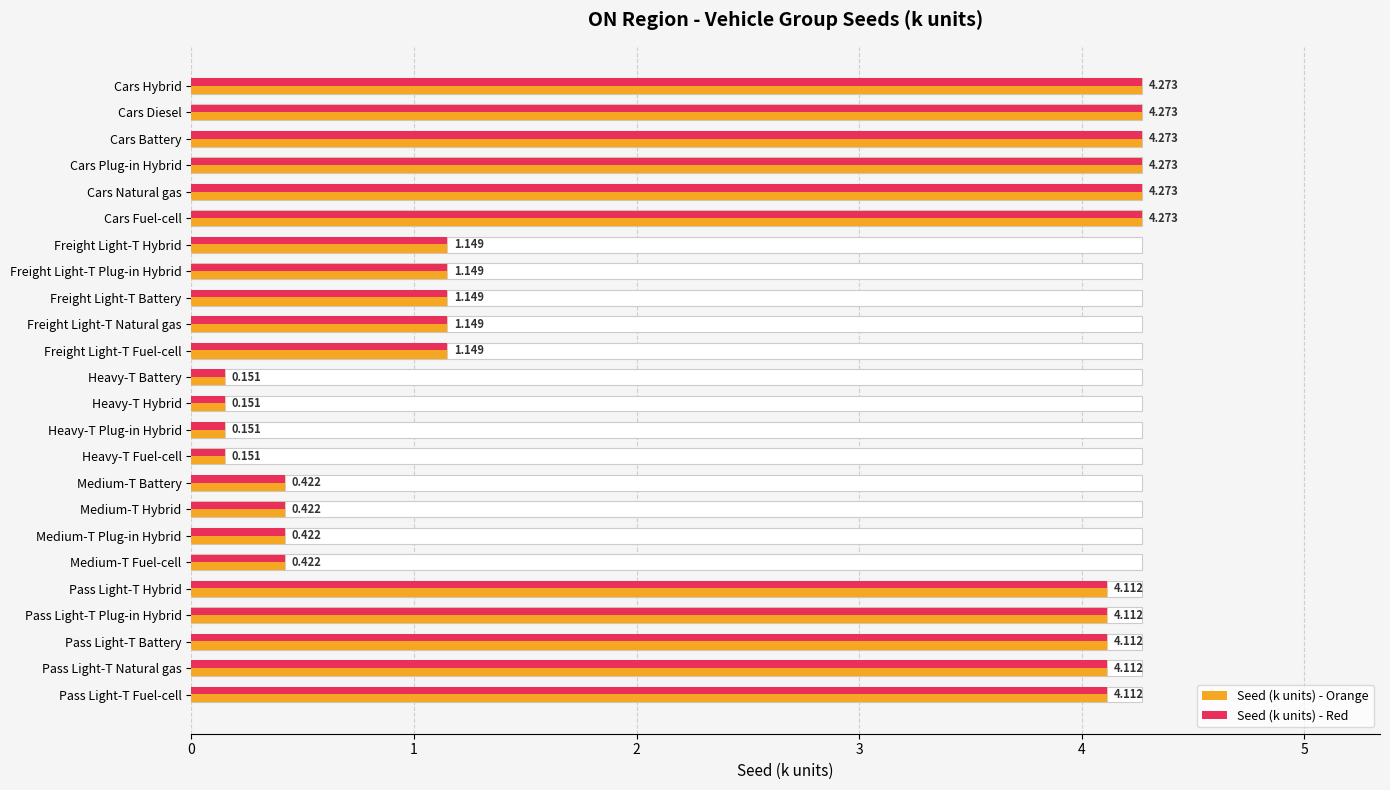

What is the value of the 12th bar from the left?

0.2